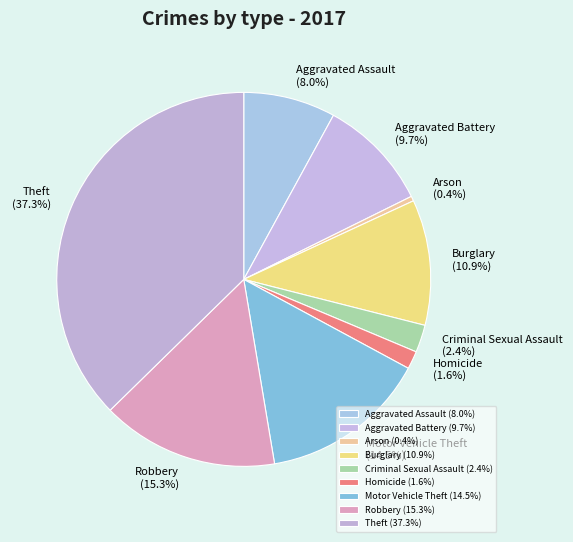

True or false: Arson accounts for 0% of the total.

True